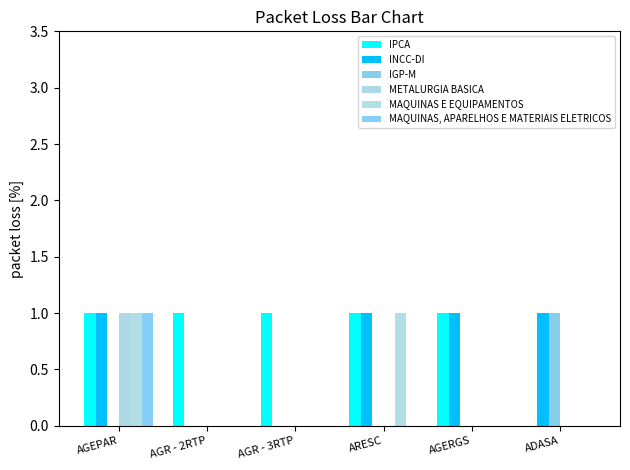

Is the value of MAQUINAS E EQUIPAMENTOS at ADASA greater than the value of METALURGIA BASICA at ARESC?

No